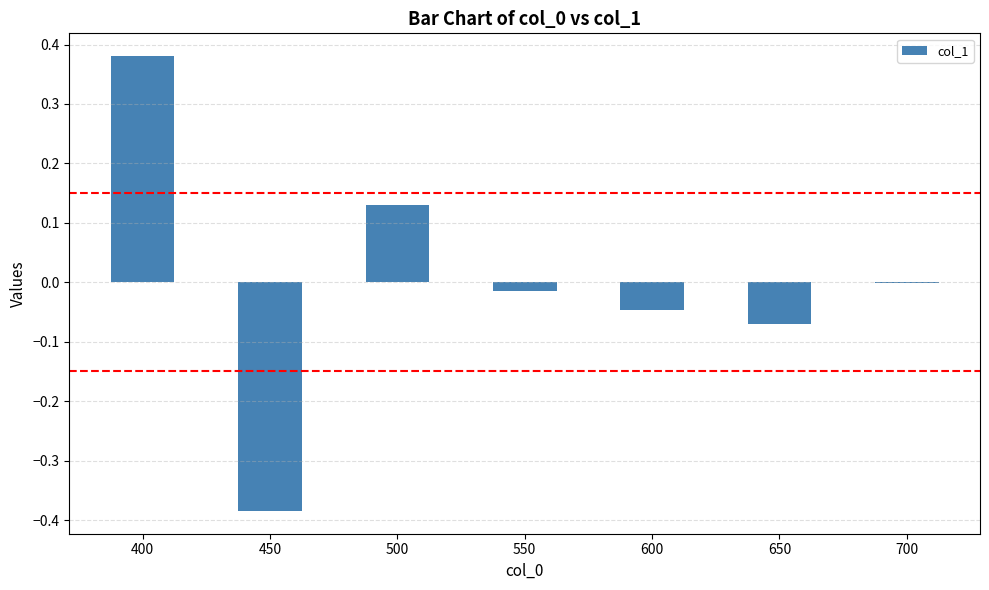

Are the bars horizontal?

No